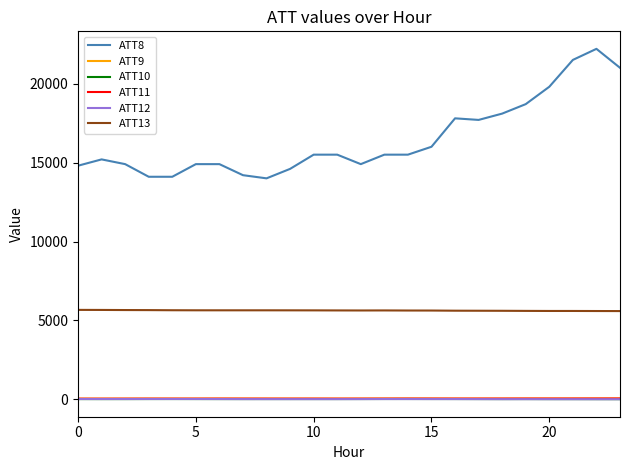

What is the maximum value shown in the chart?

22200.0